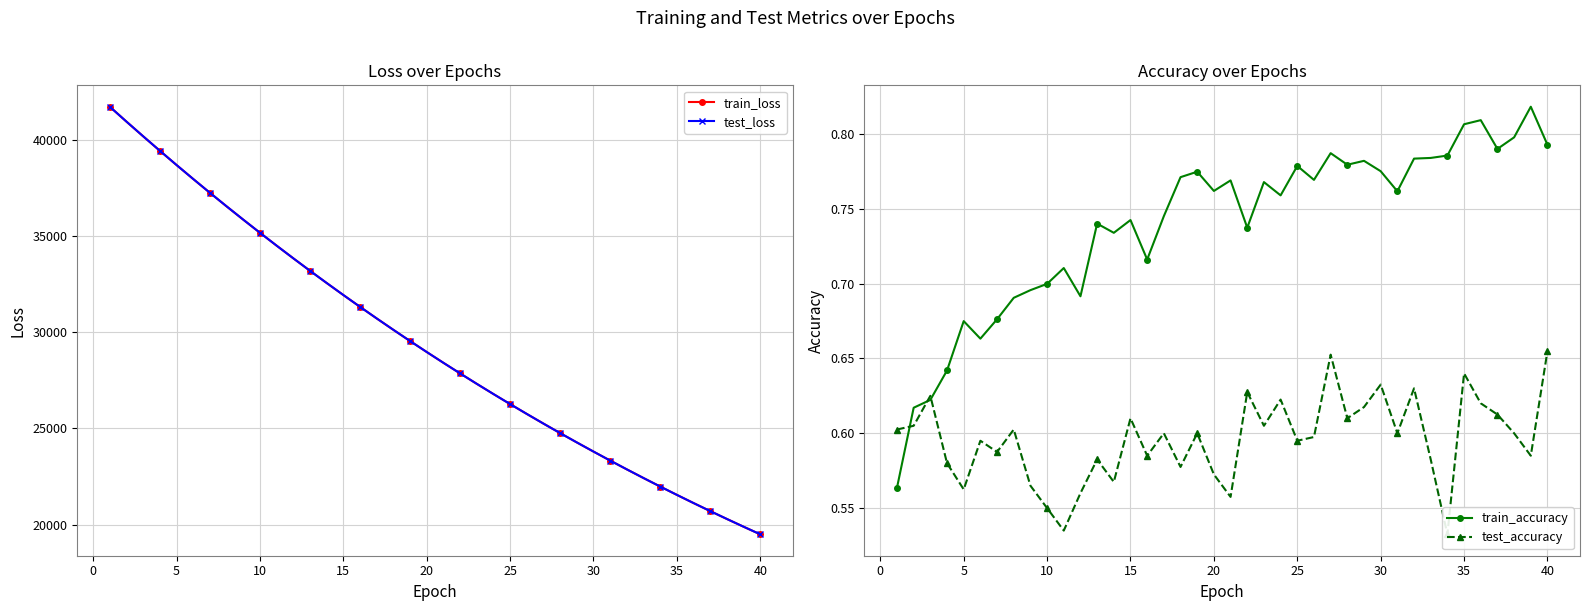

Rank the series by their maximum value, from highest to lowest.

train_loss, test_loss, train_accuracy, test_accuracy